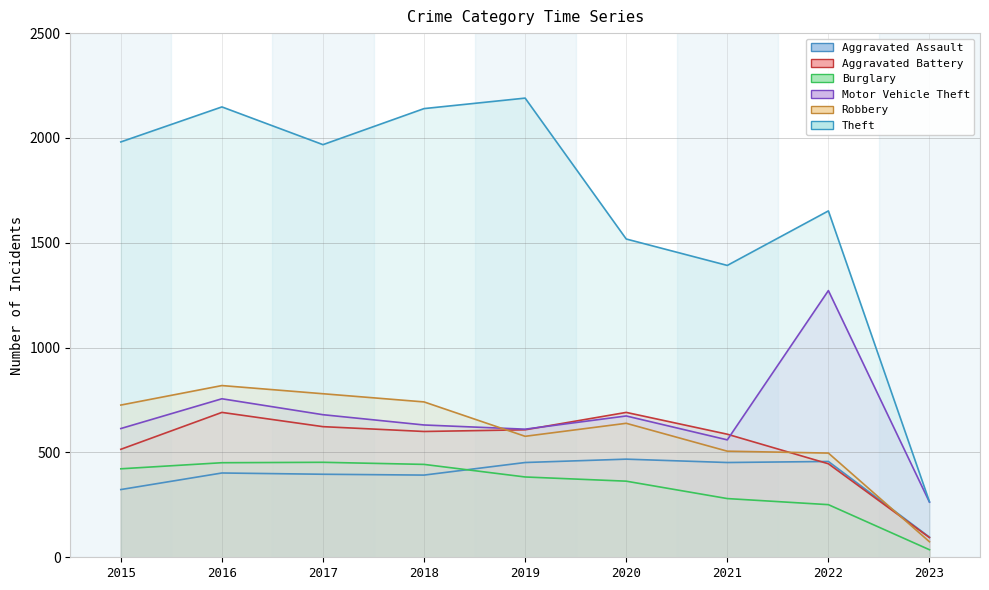

True or false: Burglary and Robbery cross at least once.

False